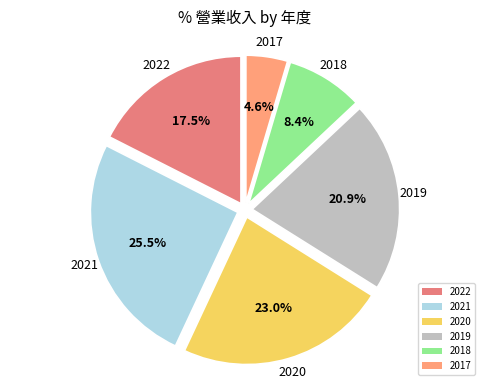

To the nearest percent, what is the difference between the largest and smallest slice percentages?

21%